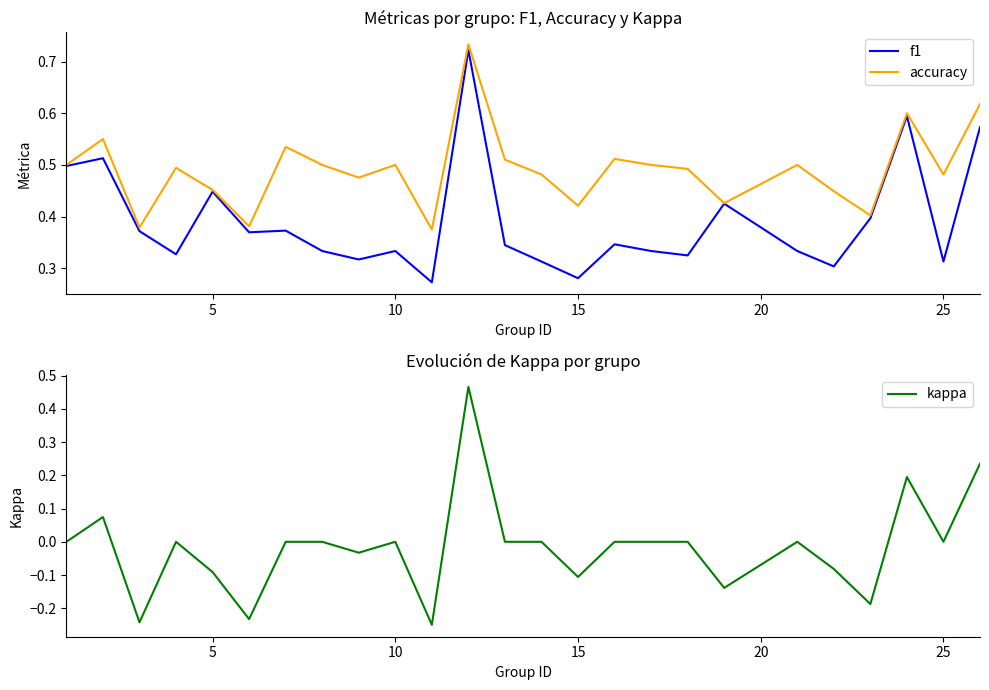

Does the chart display data point markers on the line(s)?

No